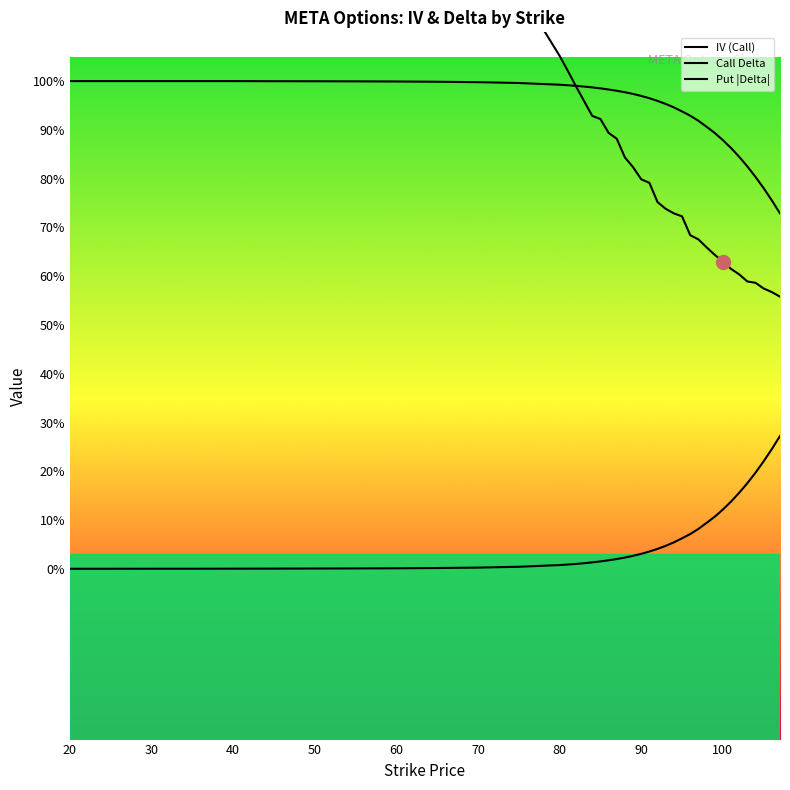

Is the value of IV (Call) at 21 greater than the value of Call Delta at 9?

No